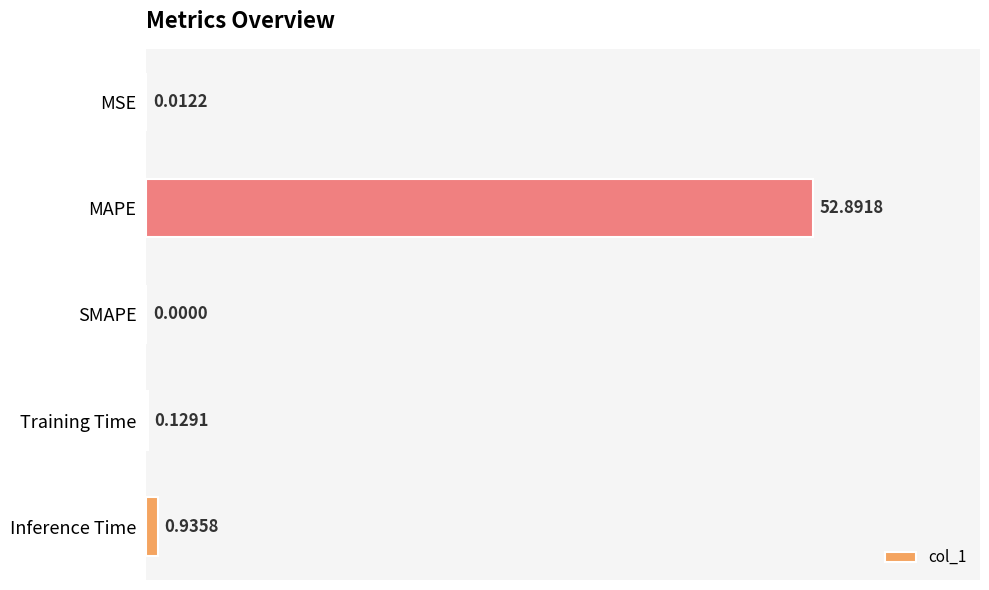

Which category has the highest value across all series?

MAPE